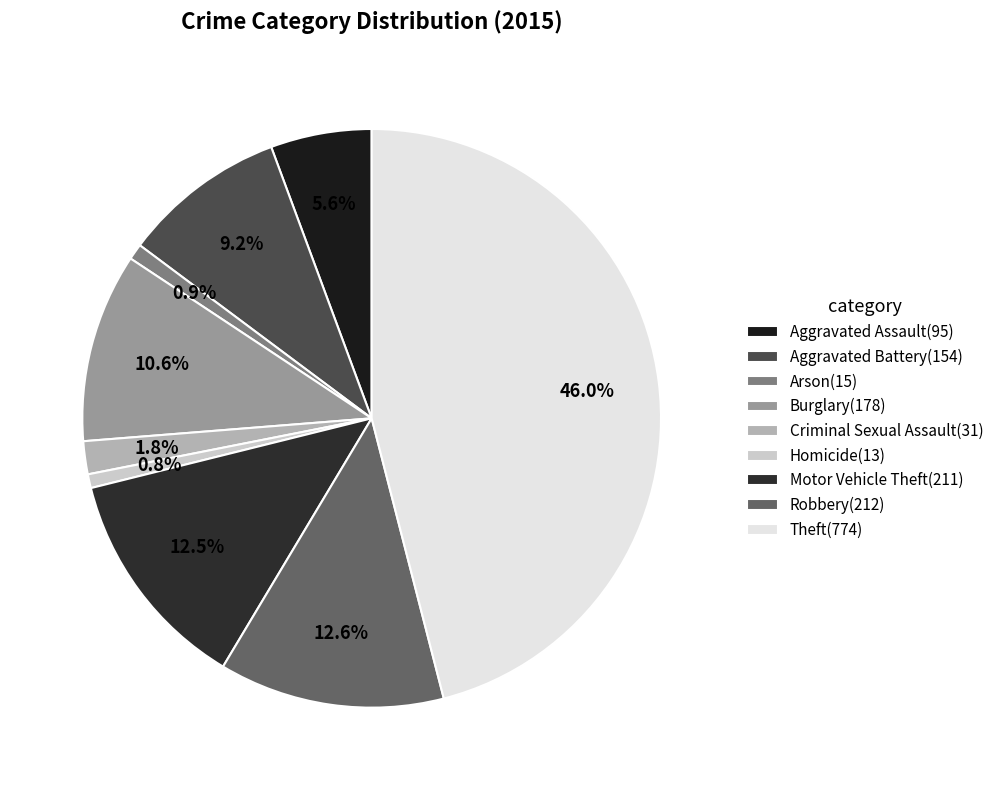

To the nearest percent, what is the difference between the largest and smallest slice percentages?

45%